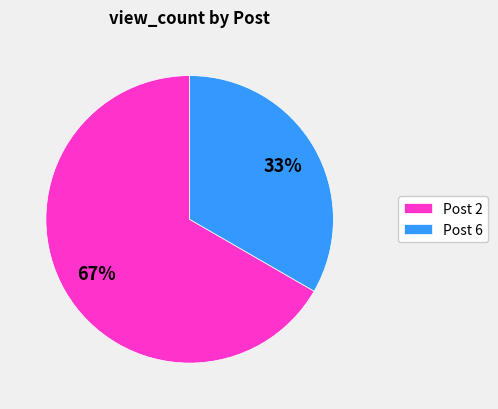

Which slice is the largest?

Post 2